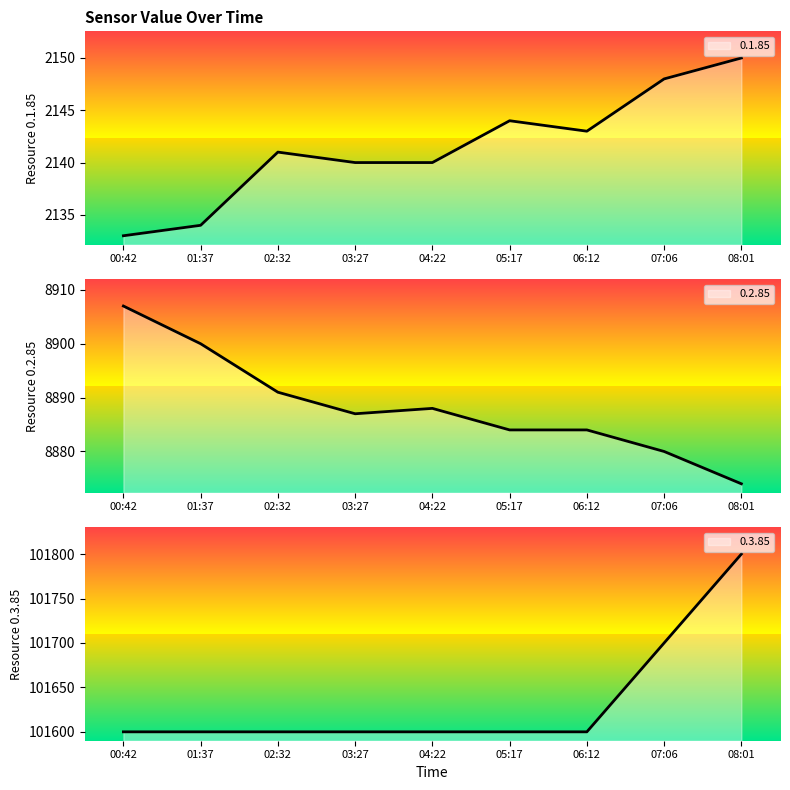

Which series has the largest total across all categories?

0.3.85